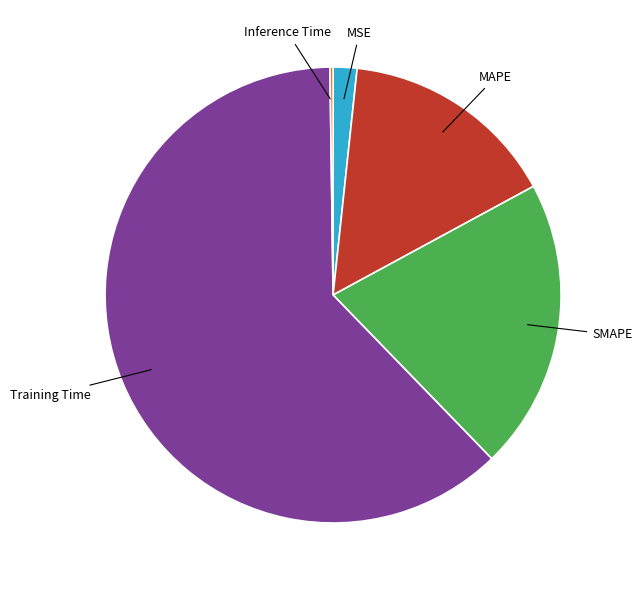

Does any single category account for the majority?

Yes